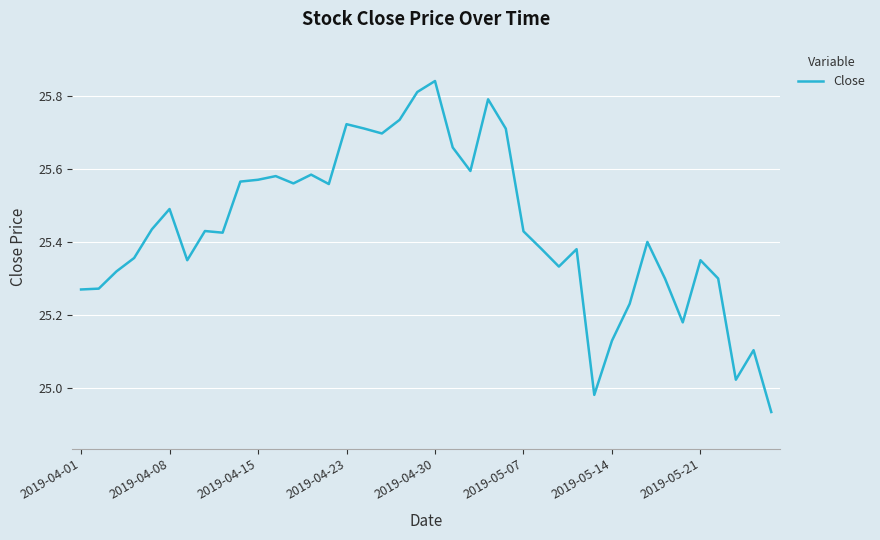

How many series are shown in this chart?

1